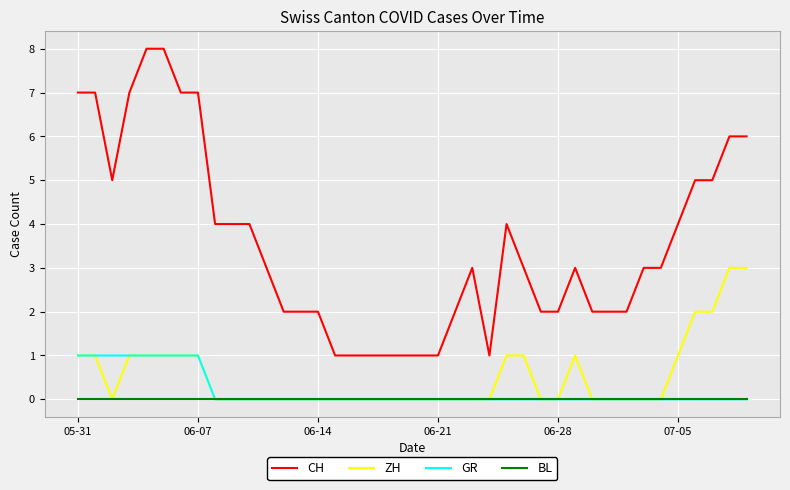

How many GR values are between 0 and 1?

40